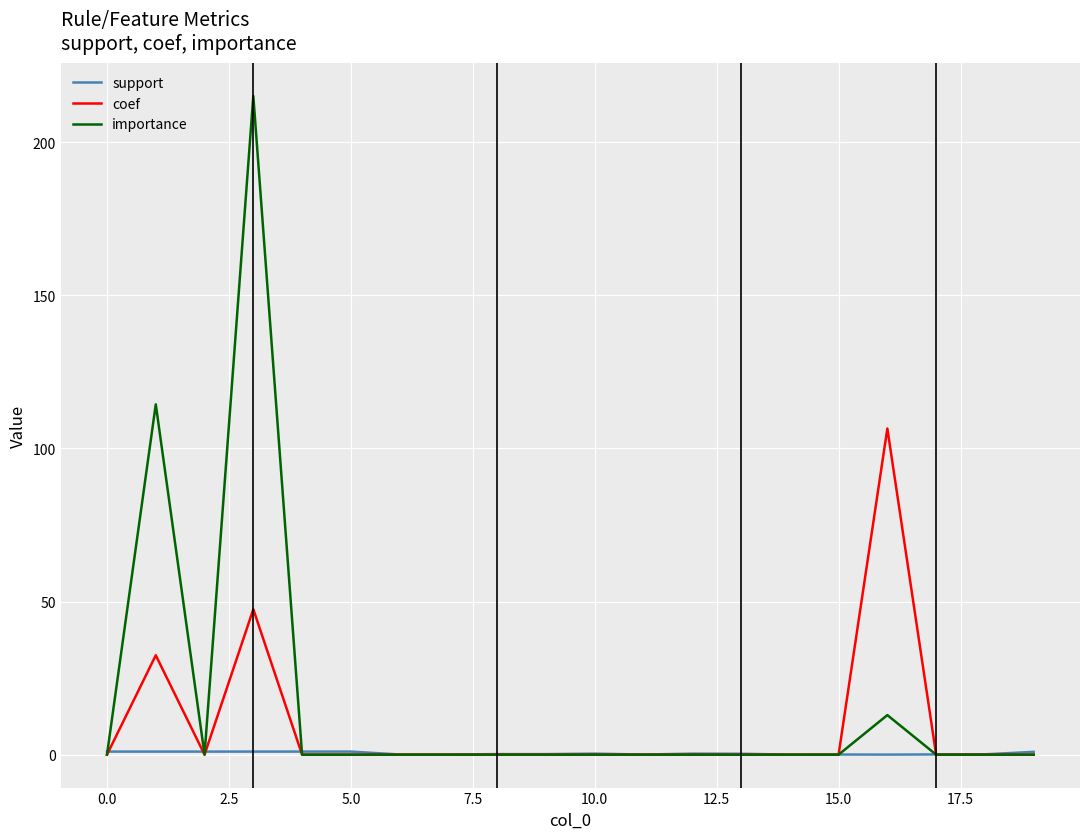

Rank the series by their maximum value, from lowest to highest.

support, coef, importance